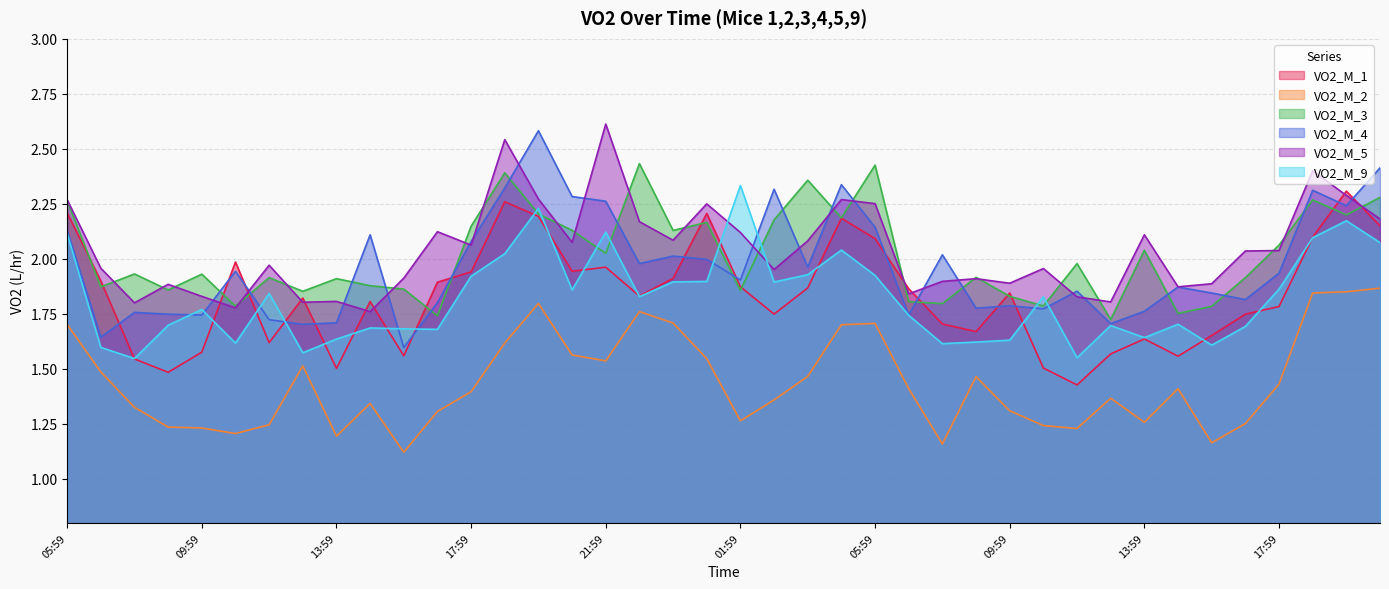

Reading right to left, list all the values displayed in this chart.

VO2_M_1: 2.2	2.3	2.1	1.8	1.7	1.7	1.6	1.6	1.6	1.4	1.5	1.8	1.7	1.7	1.9	2.1	2.2	1.9	1.7	1.9	2.2	1.9	1.8	2.0	1.9	2.2	2.3	1.9	1.9	1.6	1.8	1.5	1.8	1.6	2.0	1.6	1.5	1.5	1.9	2.2
VO2_M_2: 1.9	1.9	1.8	1.4	1.3	1.2	1.4	1.3	1.4	1.2	1.2	1.3	1.5	1.2	1.4	1.7	1.7	1.5	1.4	1.3	1.5	1.7	1.8	1.5	1.6	1.8	1.6	1.4	1.3	1.1	1.3	1.2	1.5	1.2	1.2	1.2	1.2	1.3	1.5	1.7
VO2_M_3: 2.3	2.2	2.3	2.1	1.9	1.8	1.8	2.0	1.7	2.0	1.8	1.8	1.9	1.8	1.8	2.4	2.2	2.4	2.2	1.9	2.2	2.1	2.4	2.0	2.1	2.2	2.4	2.1	1.7	1.9	1.9	1.9	1.9	1.9	1.8	1.9	1.9	1.9	1.9	2.3
VO2_M_4: 2.4	2.2	2.3	1.9	1.8	1.8	1.9	1.8	1.7	1.9	1.8	1.8	1.8	2.0	1.7	2.1	2.3	2.0	2.3	1.9	2.0	2.0	2.0	2.3	2.3	2.6	2.3	2.1	1.8	1.6	2.1	1.7	1.7	1.7	1.9	1.7	1.7	1.8	1.6	2.1
VO2_M_5: 2.2	2.3	2.4	2.0	2.0	1.9	1.9	2.1	1.8	1.8	2.0	1.9	1.9	1.9	1.8	2.3	2.3	2.1	2.0	2.1	2.3	2.1	2.2	2.6	2.1	2.3	2.5	2.1	2.1	1.9	1.8	1.8	1.8	2.0	1.8	1.8	1.9	1.8	2.0	2.3
VO2_M_9: 2.1	2.2	2.1	1.9	1.7	1.6	1.7	1.6	1.7	1.6	1.8	1.6	1.6	1.6	1.7	1.9	2.0	1.9	1.9	2.3	1.9	1.9	1.8	2.1	1.9	2.2	2.0	1.9	1.7	1.7	1.7	1.6	1.6	1.8	1.6	1.8	1.7	1.5	1.6	2.1